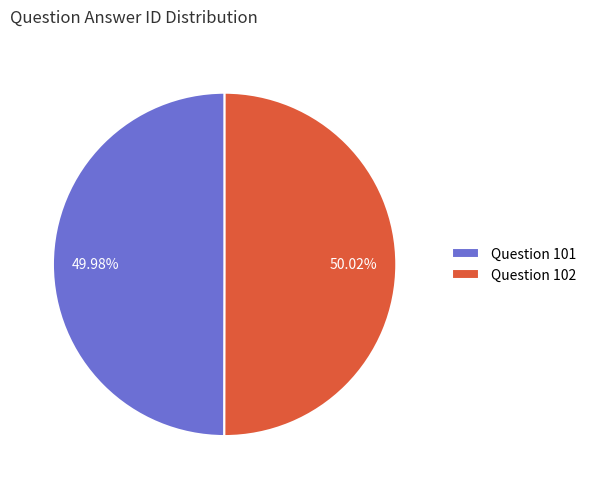

What is the ratio of the value at Question 102 to the value at Question 101?

1.0